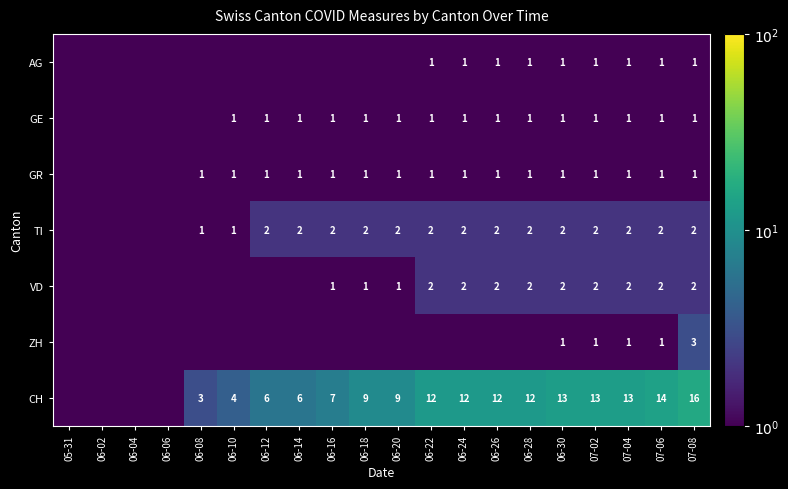

What is the sum of the GR values at 07-06 and 07-04?

2.0